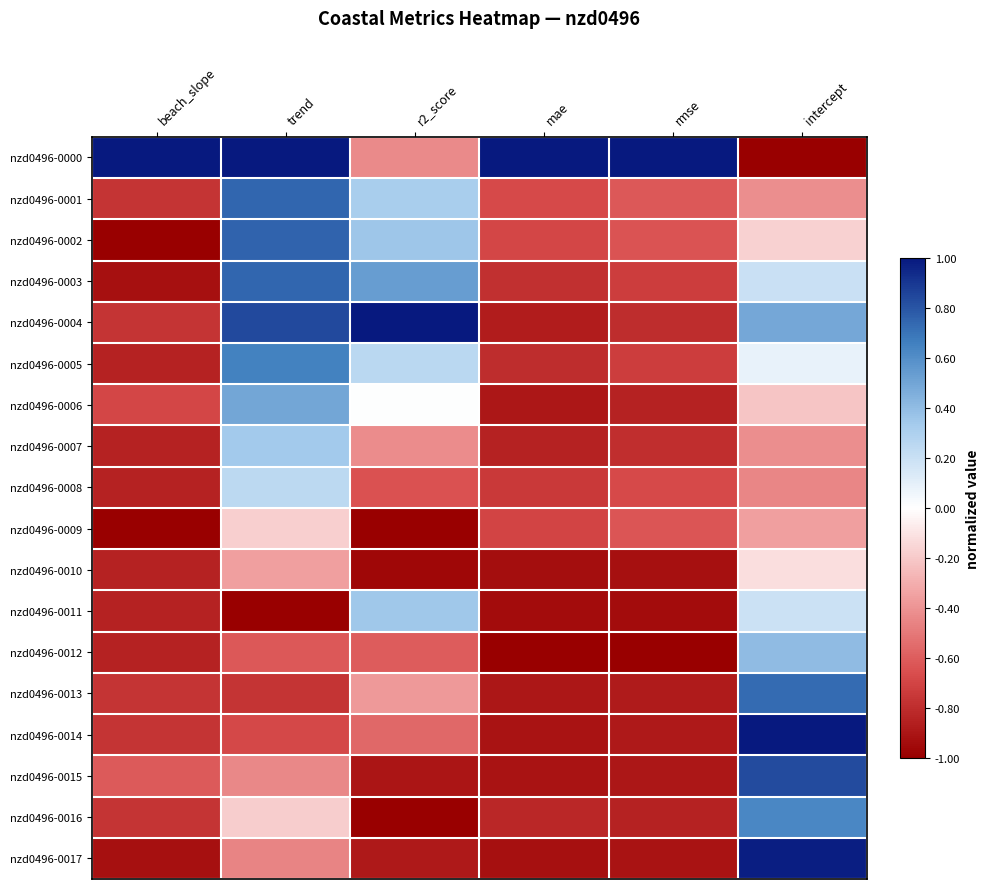

List the series in order of their peak value, lowest first.

nzd0496-0009, nzd0496-0010, nzd0496-0008, nzd0496-0007, nzd0496-0011, nzd0496-0012, nzd0496-0006, nzd0496-0016, nzd0496-0005, nzd0496-0013, nzd0496-0001, nzd0496-0003, nzd0496-0002, nzd0496-0015, nzd0496-0017, nzd0496-0000, nzd0496-0004, nzd0496-0014